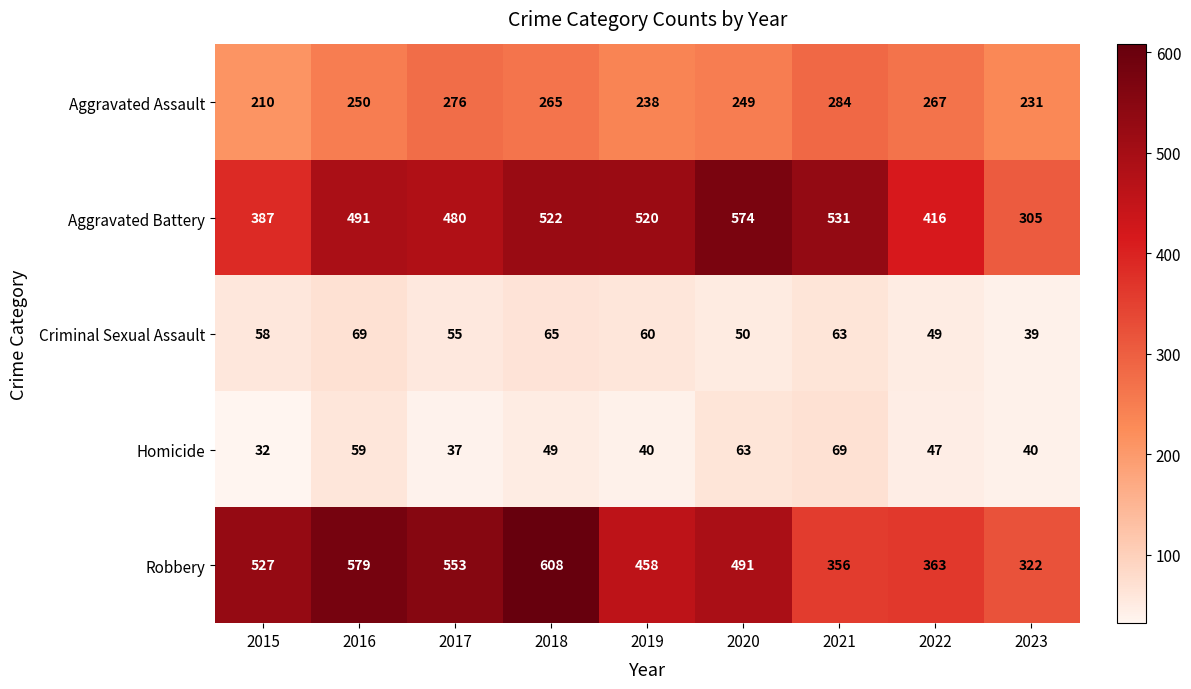

Read the Homicide value at 2017, to the nearest 10.

40